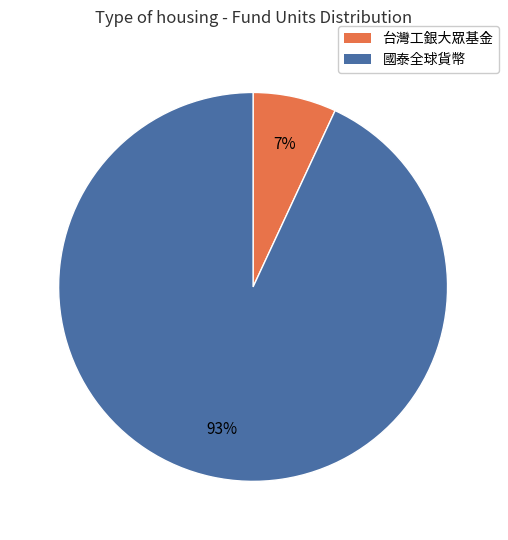

Is there a majority slice in this chart?

Yes